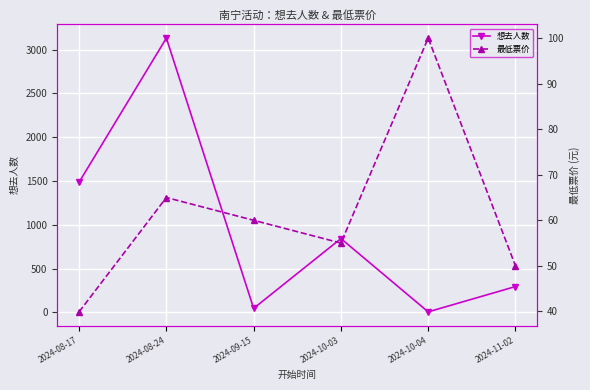

Which series has the largest total across all categories?

想去人数